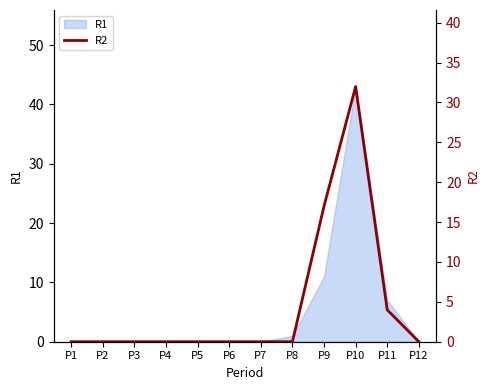

How many values are above zero?

3